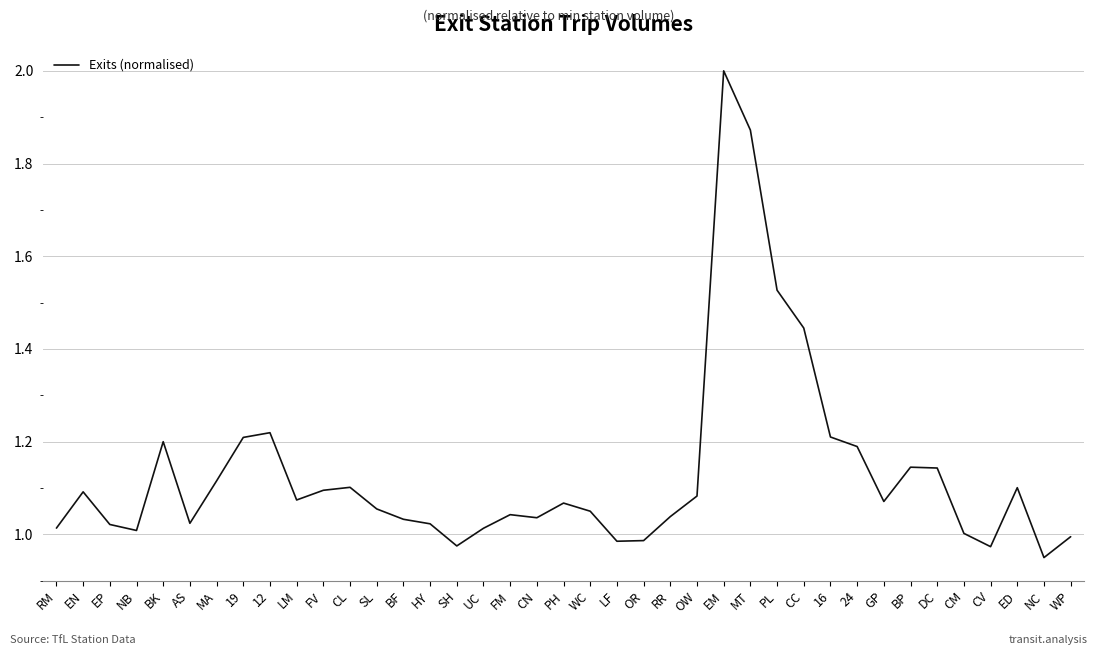

What is the sum of the values at 19 and NC?

2.2